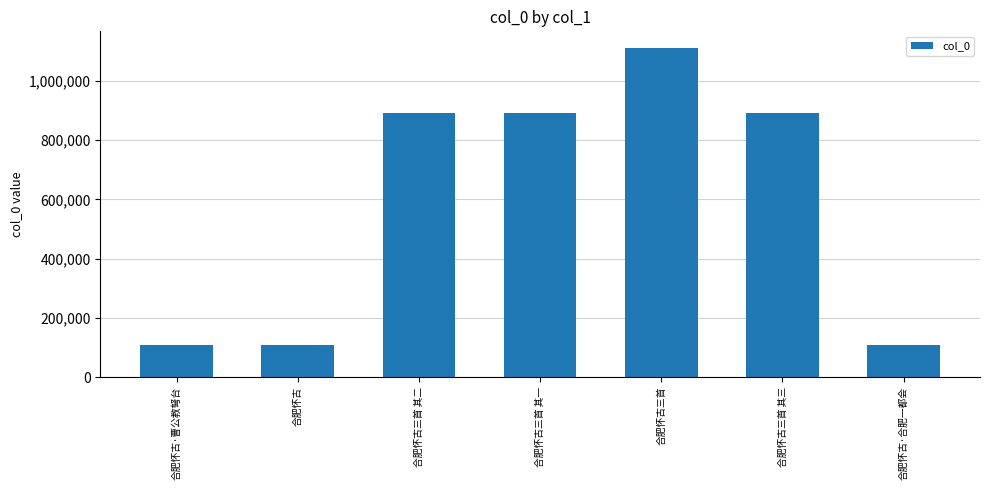

What is the label of the 5th bar from the left?

合肥怀古三首